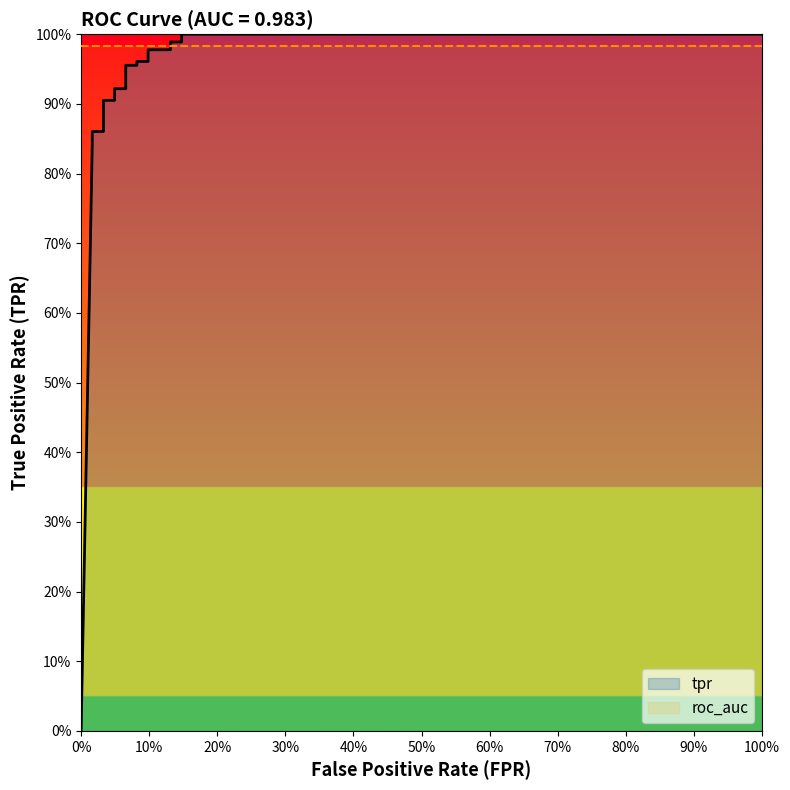

What is the average value?

0.9